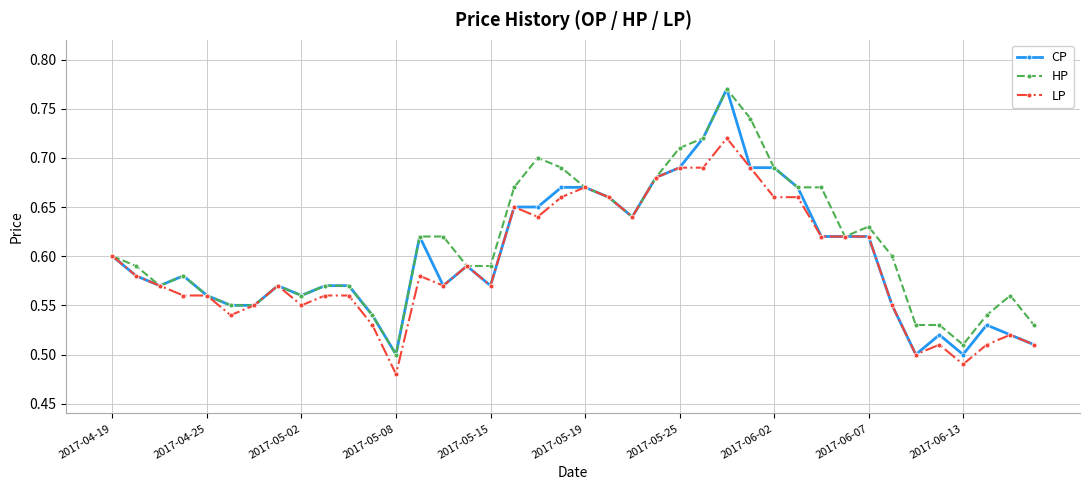

What is the difference between the second highest and minimum values in the CP series?

0.2